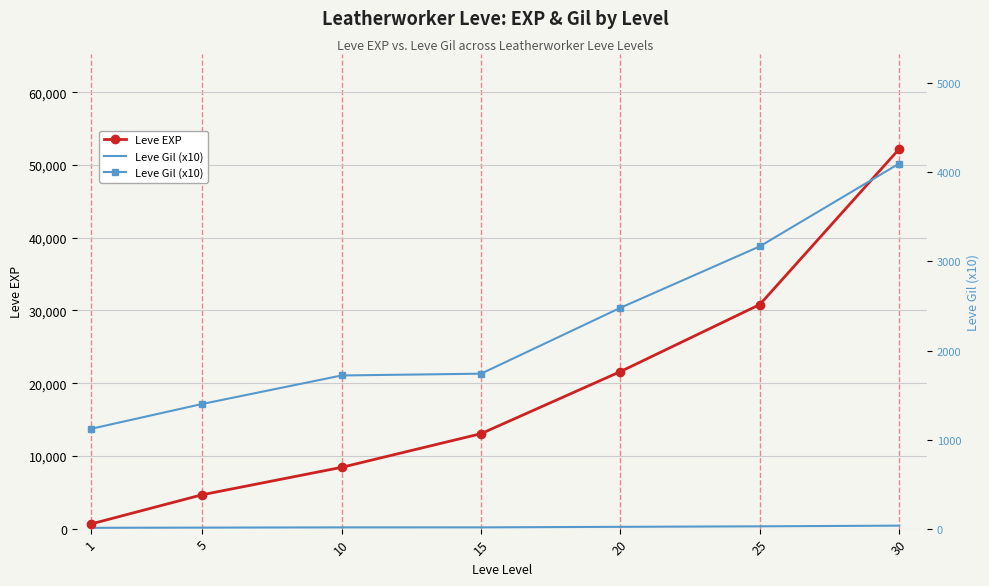

What is the value of the Leve Gil (x10) point at the 2nd from the left?

1400